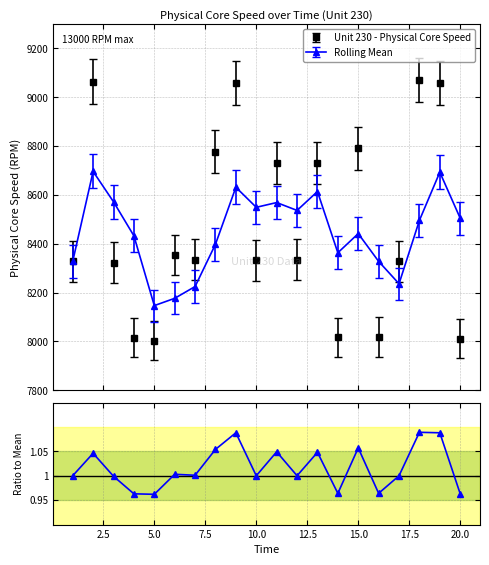

What is the difference between the Rolling Mean values at 20 and 8?

105.5